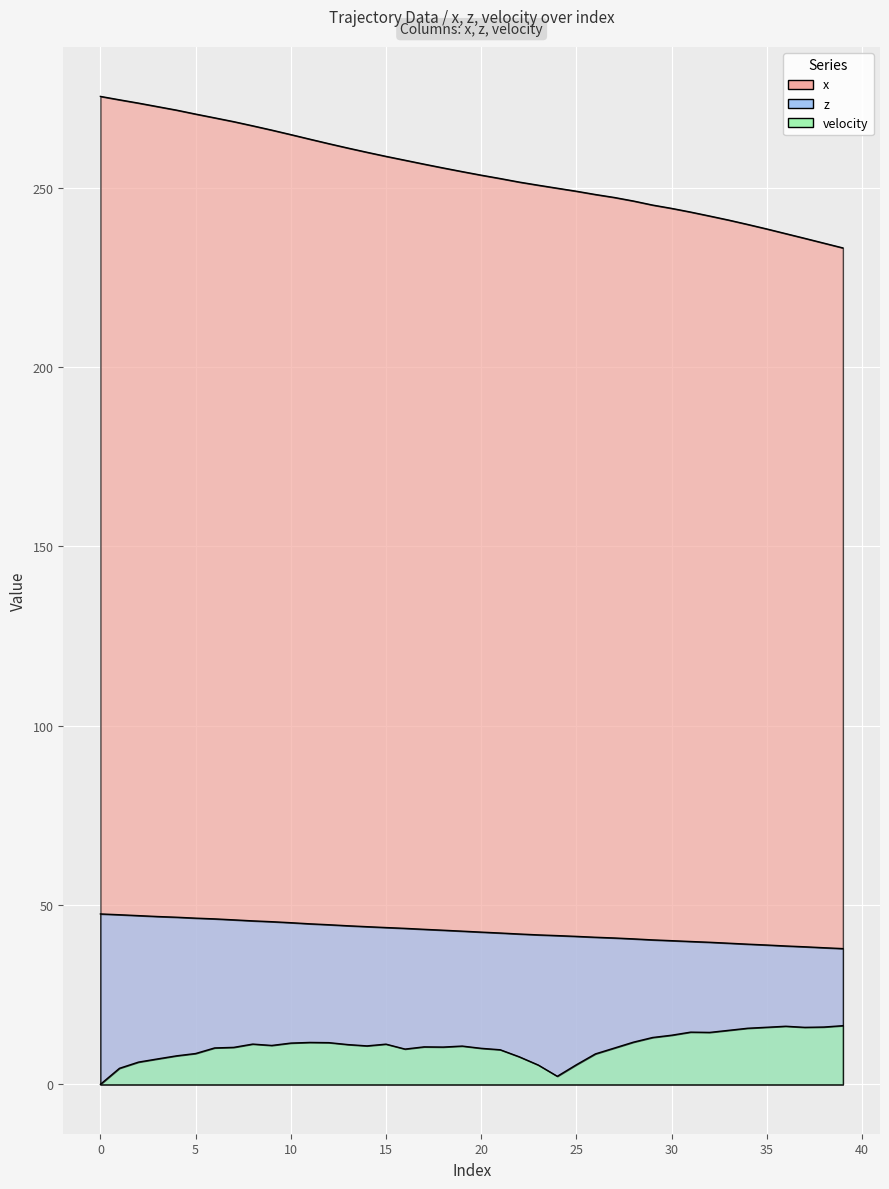

Which series changed the most between 8 and 34?

x